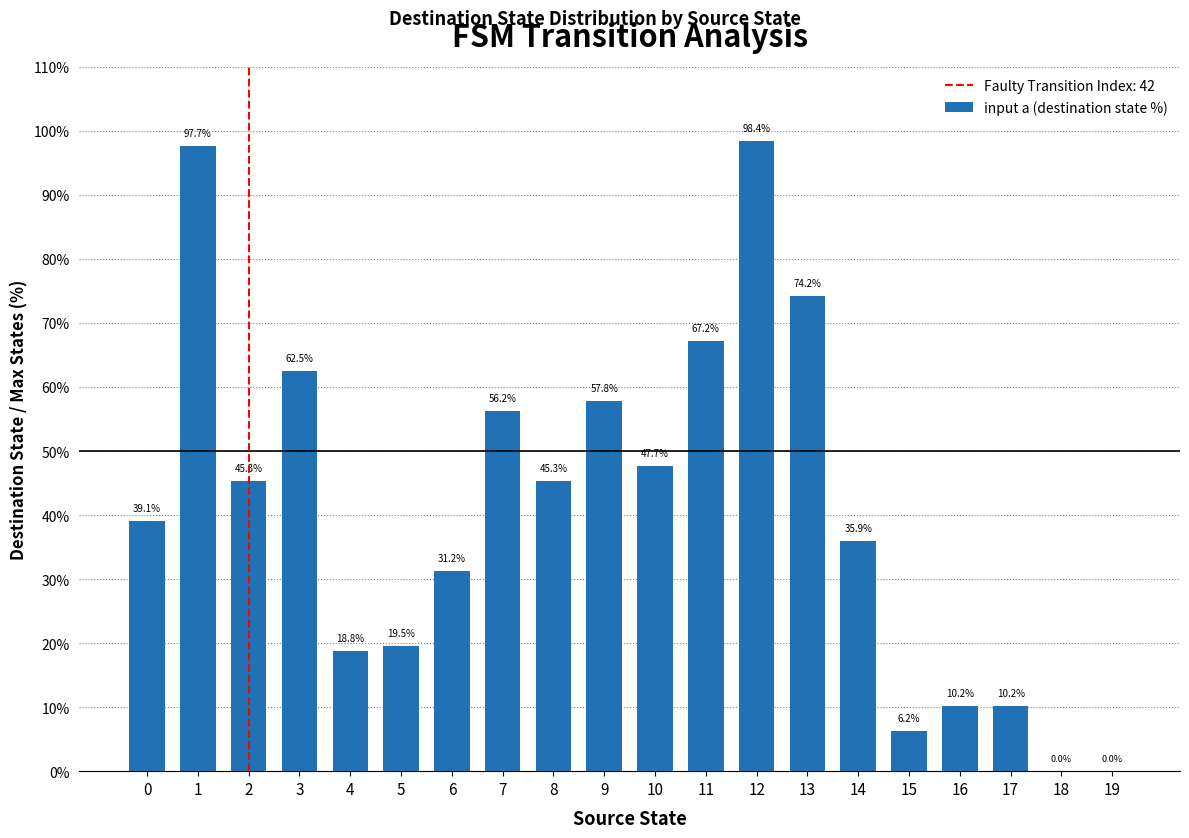

Count the number of categories in the chart.

20